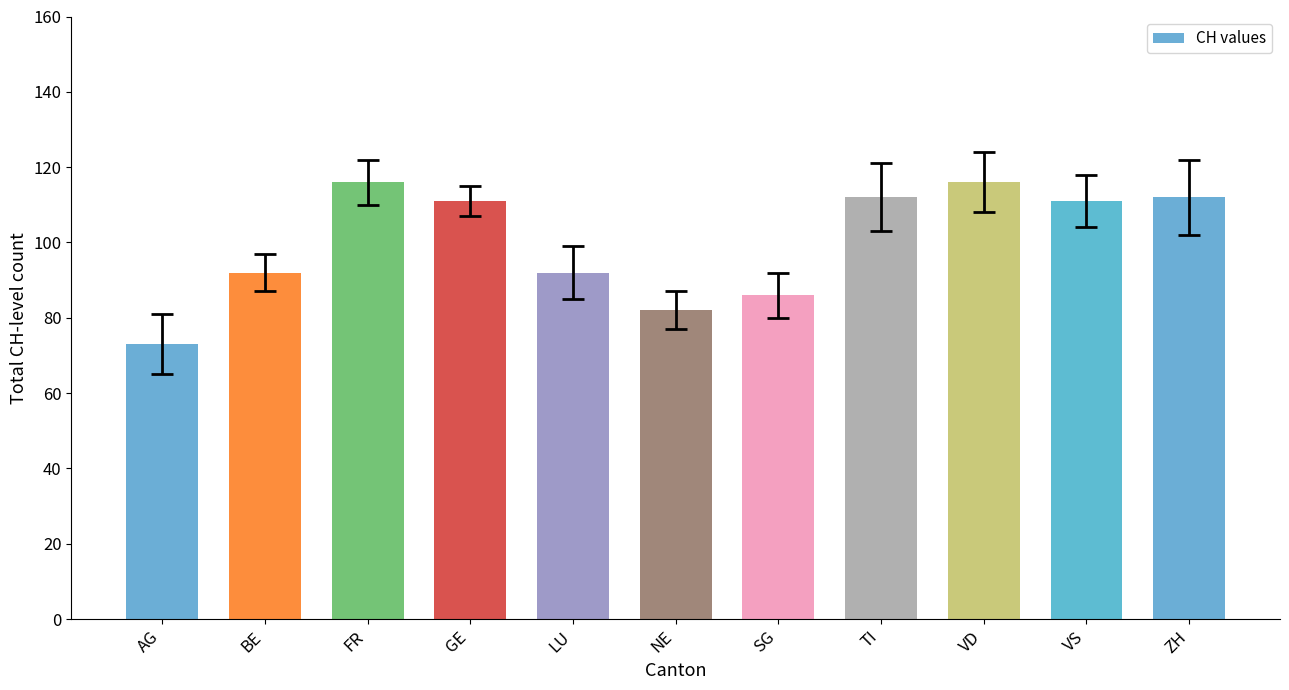

Where does the data first go above 111?

FR